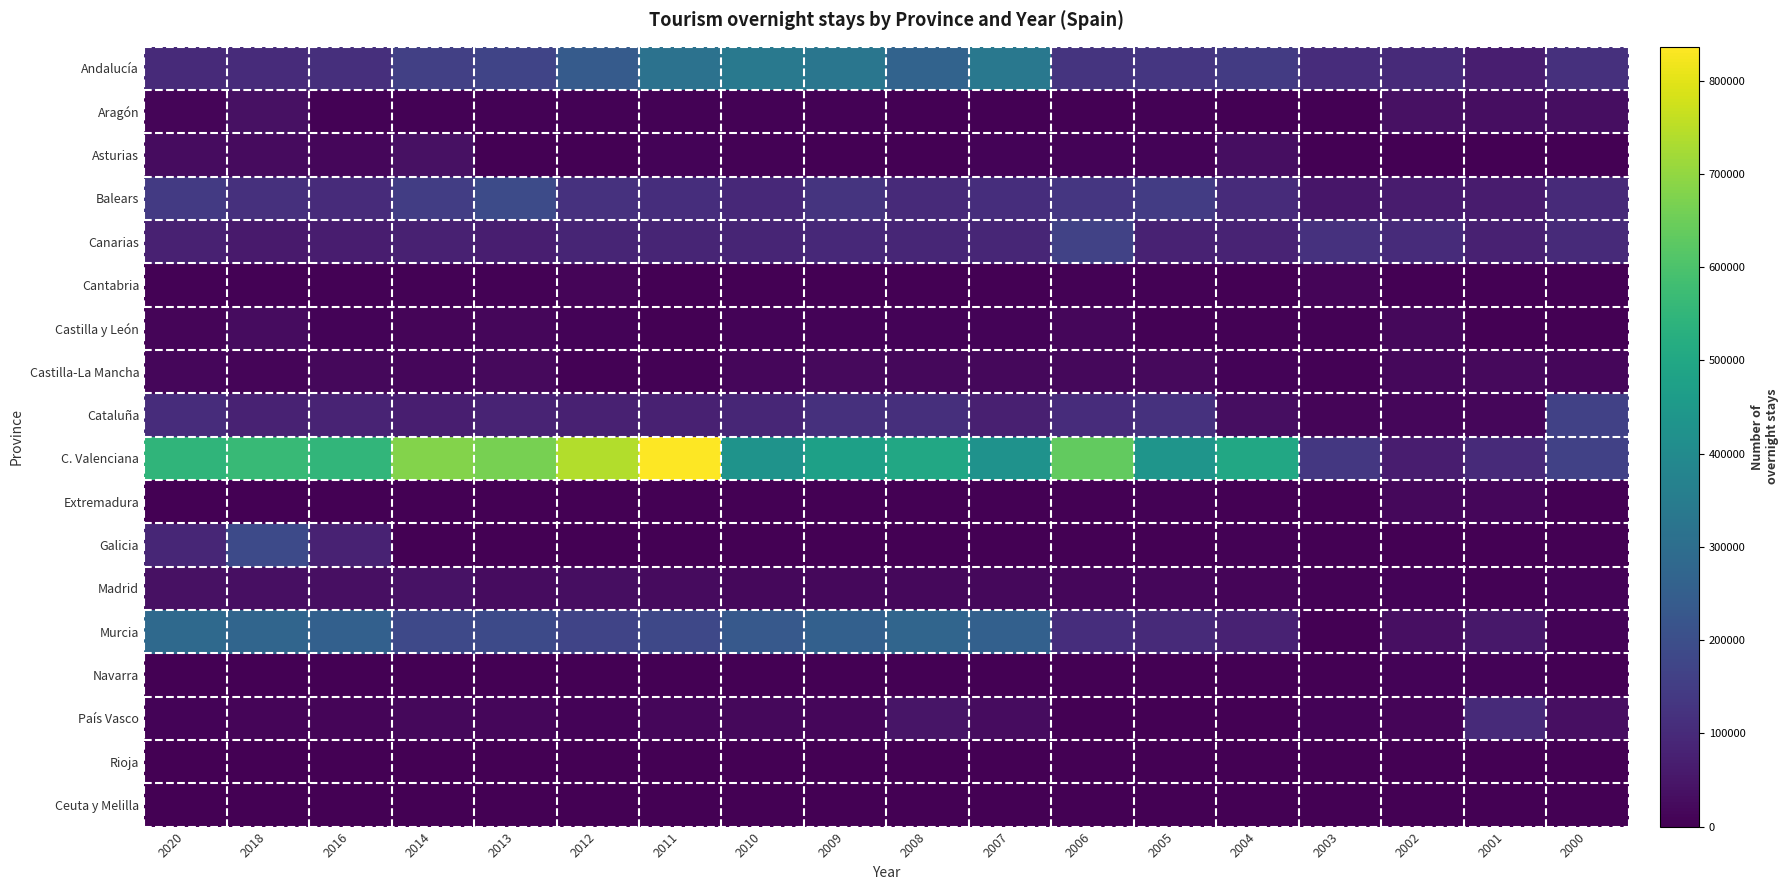

What is the difference between the highest and lowest values at 2006?

634499